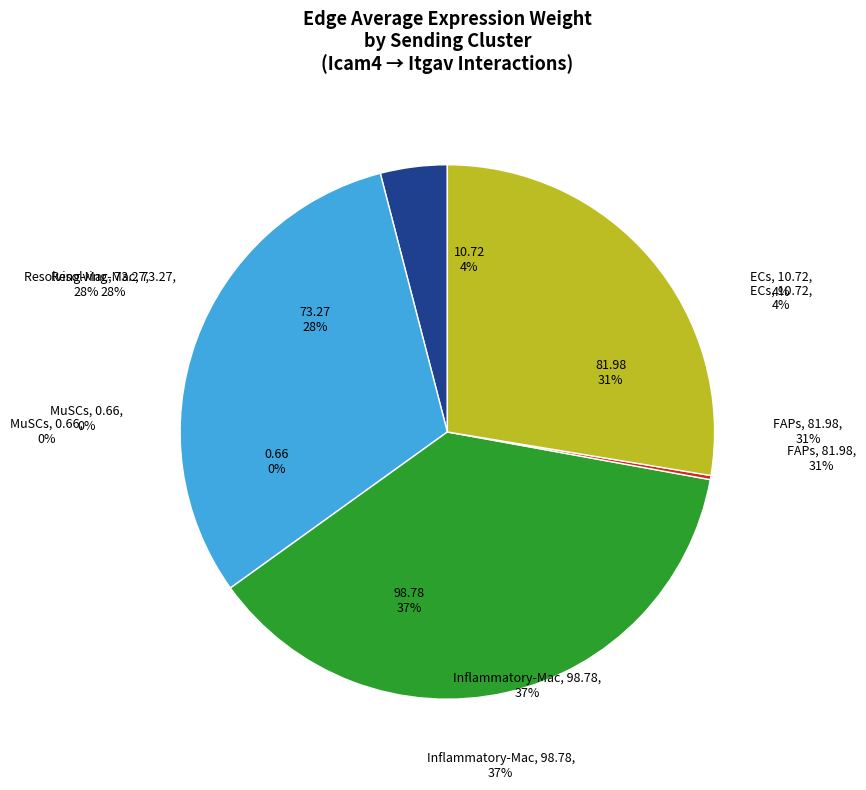

To the nearest percent, what is the average slice percentage?

20%